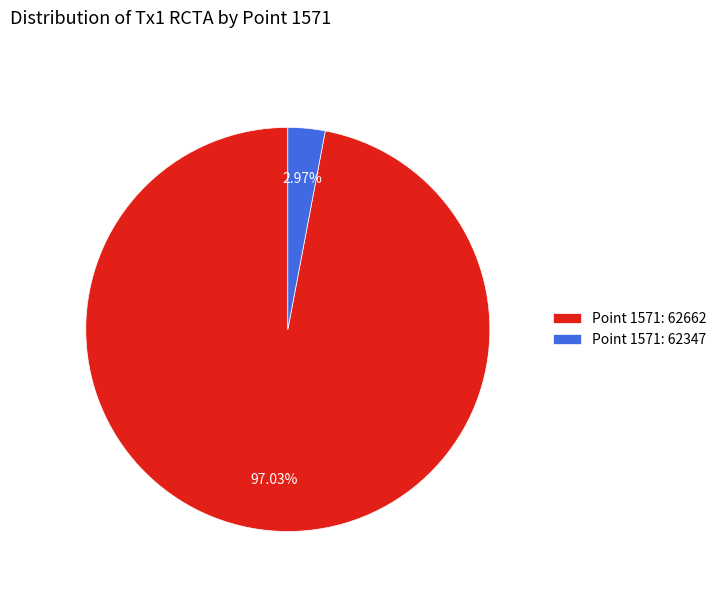

Does Point 1571: 62347 represent more than half of the total?

No